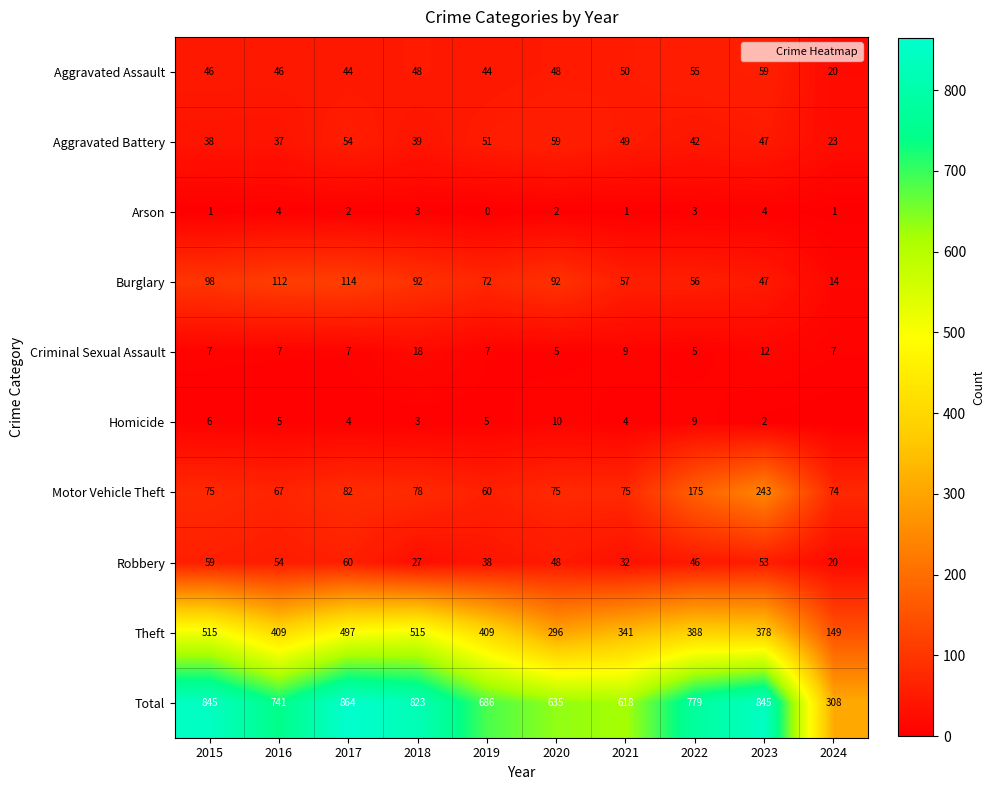

The Burglary series shows 92 at 2020. True or false?

True